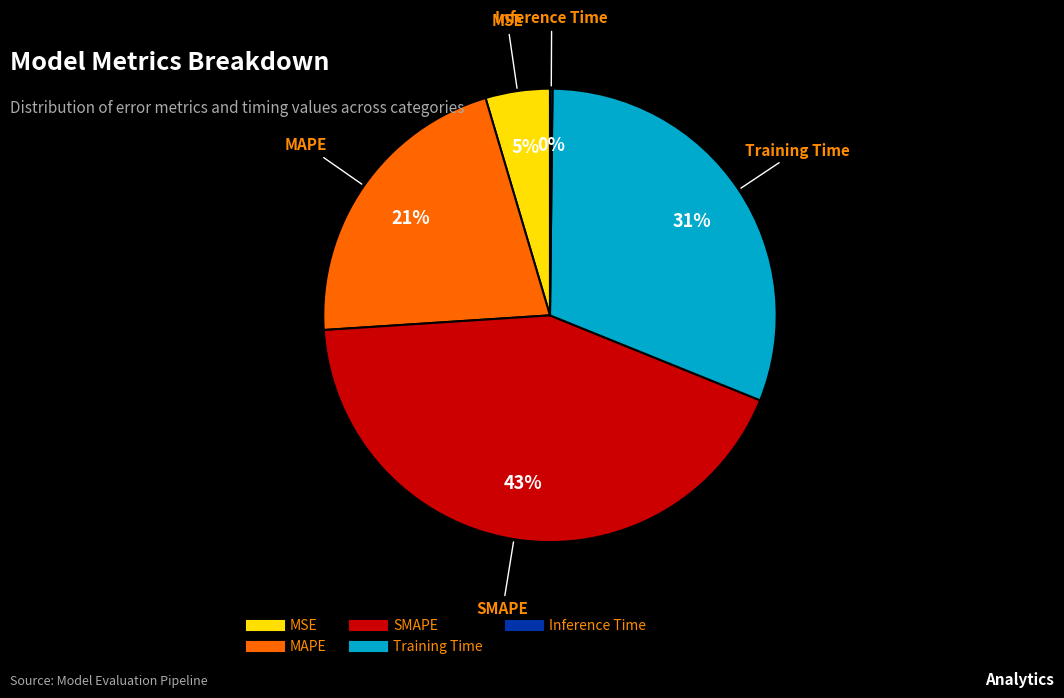

To the nearest percent, what percentage of the pie is SMAPE?

43%